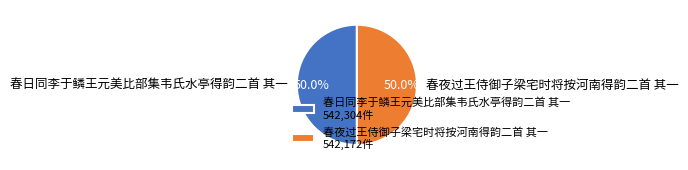

What is the ratio of the value at 春日同李于鳞王元美比部集韦氏水亭得韵二首 其一 to the value at 春夜过王侍御子梁宅时将按河南得韵二首 其一?

1.0